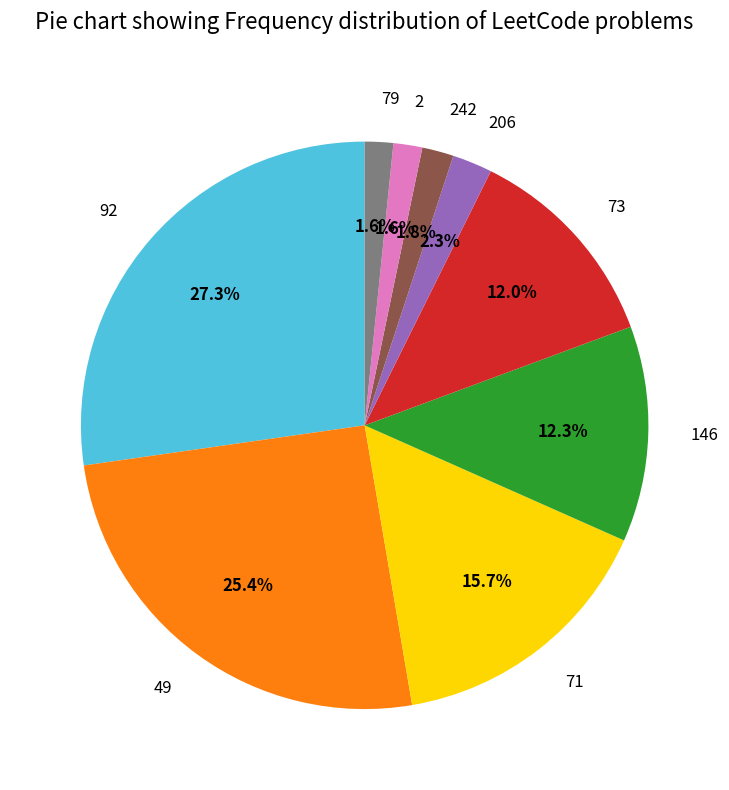

To the nearest percent, what portion does 92 represent?

27%